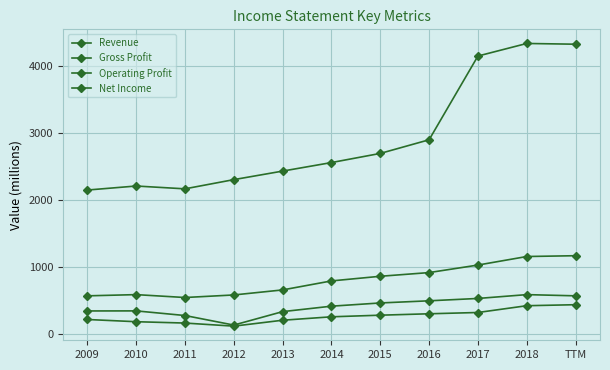

The Net Income series shows 574 at 2018. True or false?

False